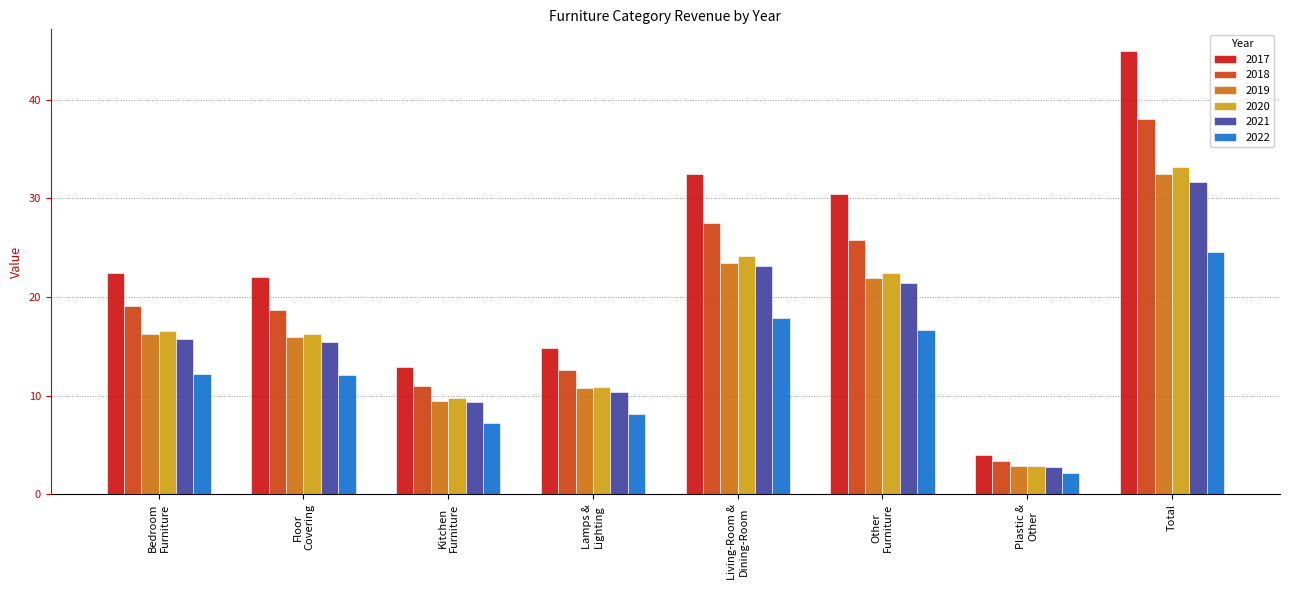

What is the difference between the maximum and minimum values in the 2018 series?

34.7